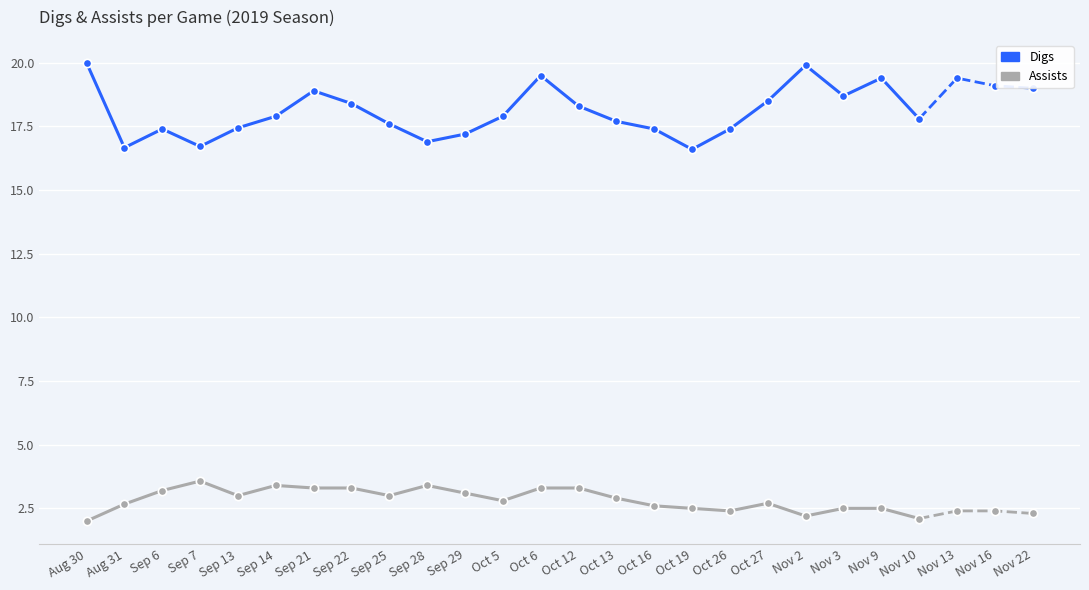

Is this an area chart (filled region under the line)?

No